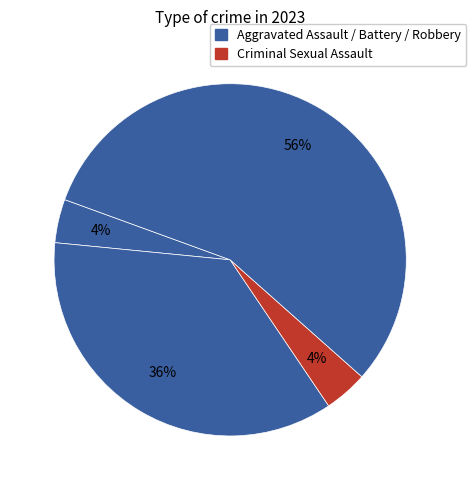

How many segments does this pie chart have?

4